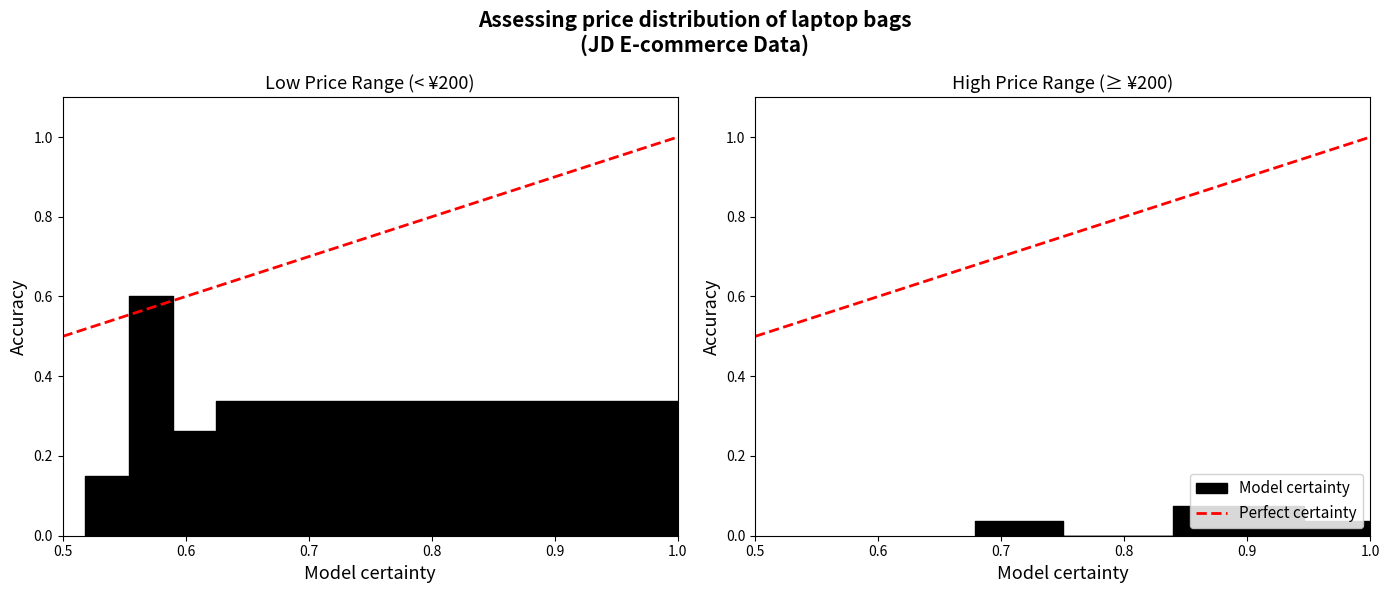

How many values are between 0 and 1?

2